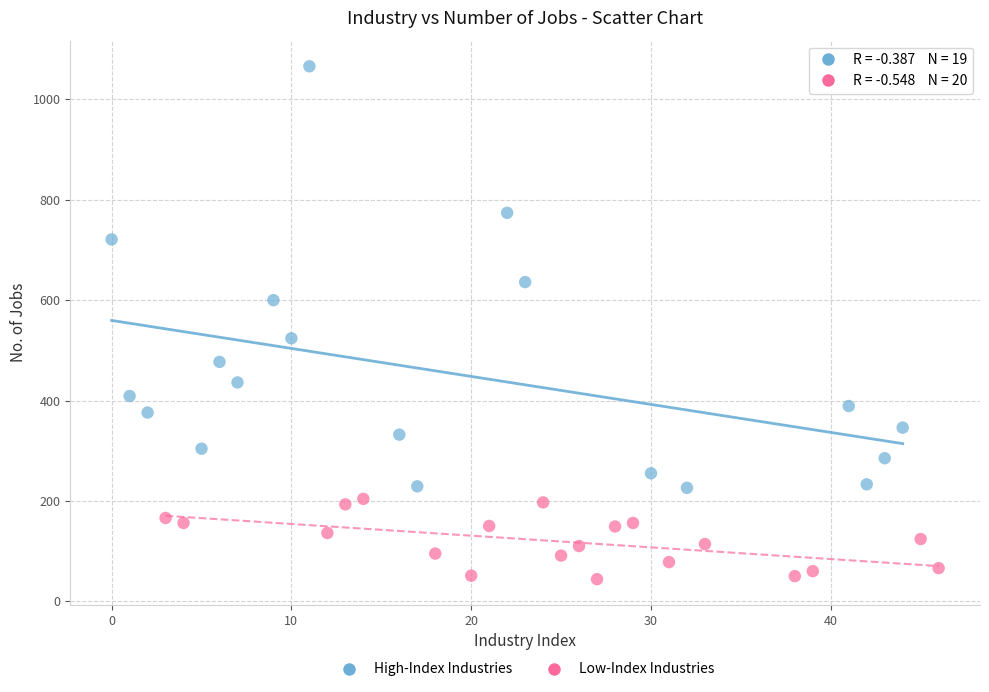

Which series has the largest Y range (max minus min)?

High-Index Industries